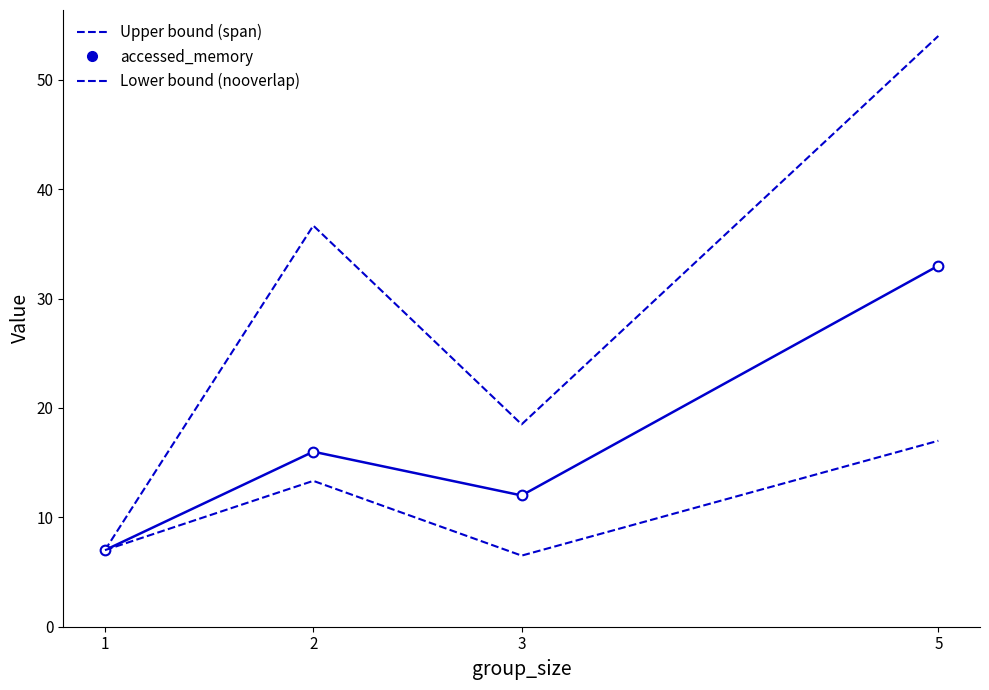

True or false: Upper bound (span) and Lower bound (nooverlap) intersect in this chart.

False